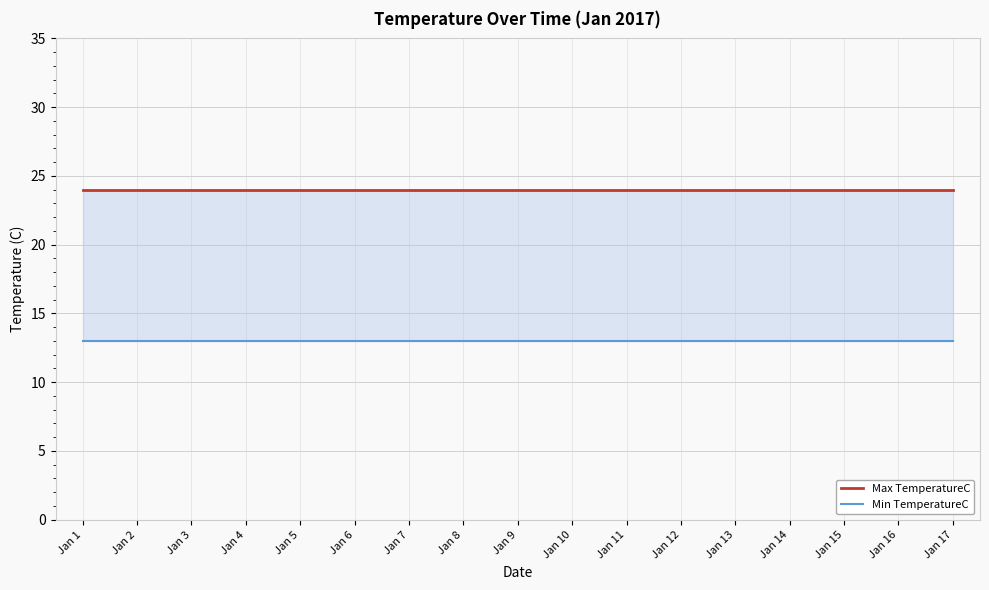

Read the Min TemperatureC value at Jan 2.

13